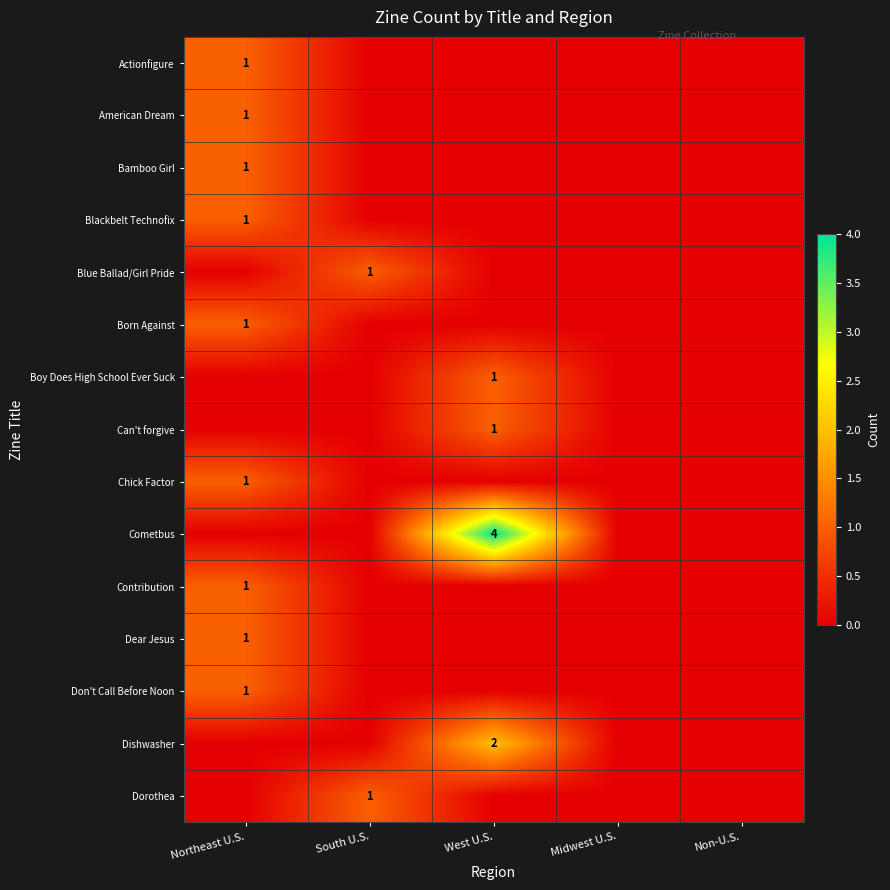

The Cometbus series shows 2 at West U.S.. True or false?

False